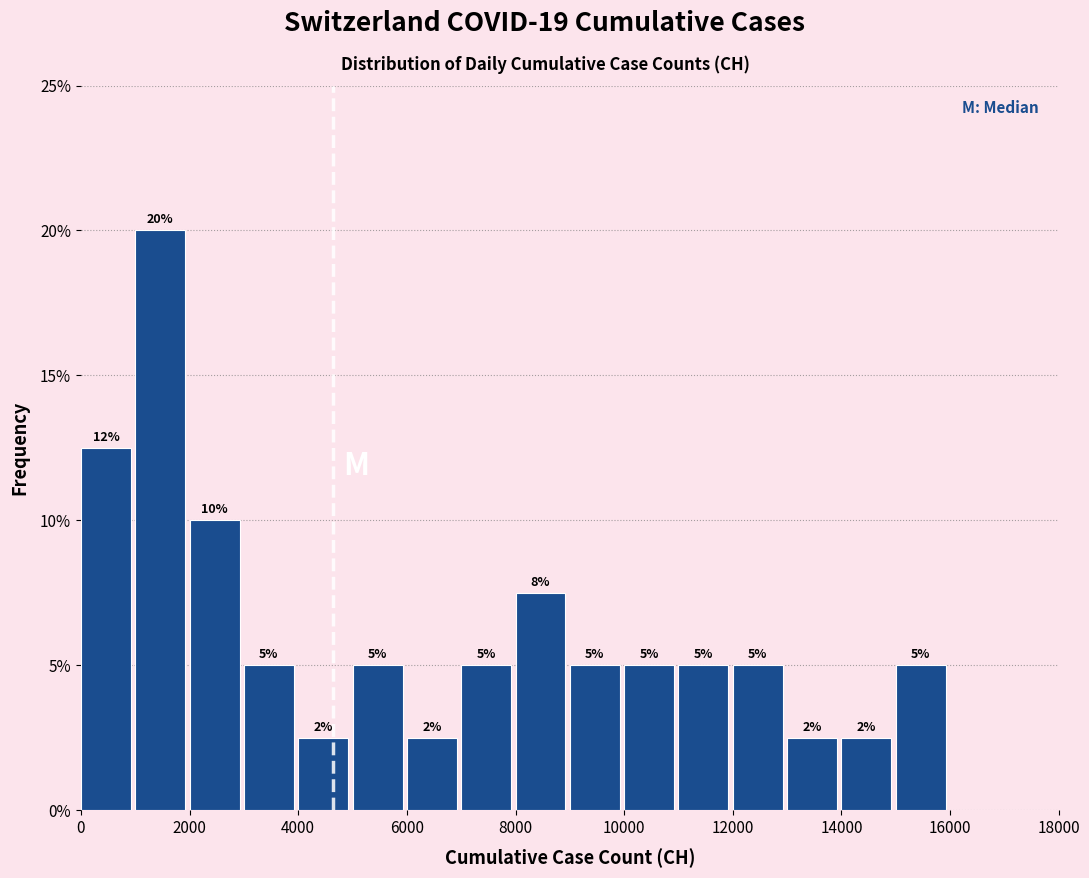

Which range on the x-axis has the tallest bar?

1000 to 2000